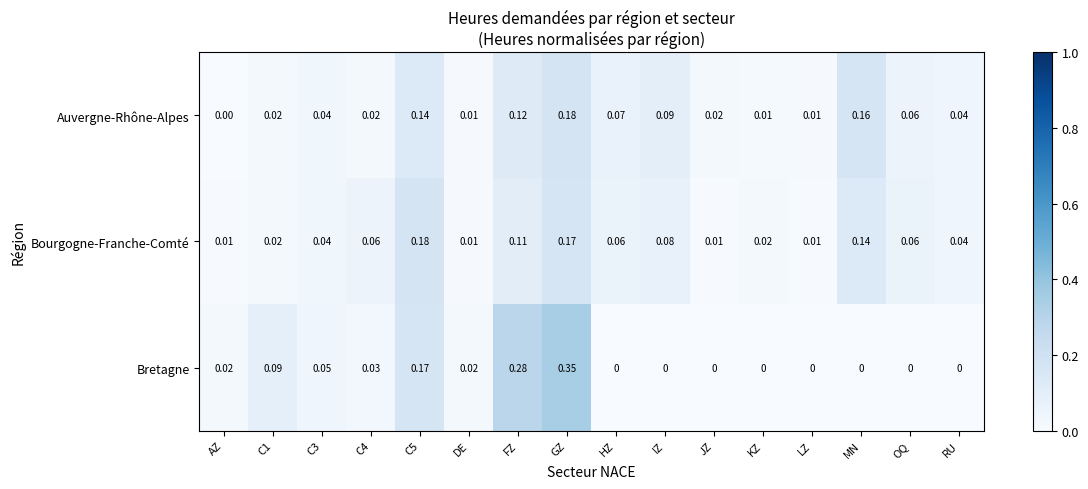

List the series in order of their overall mean, lowest first.

Auvergne-Rhône-Alpes, Bretagne, Bourgogne-Franche-Comté